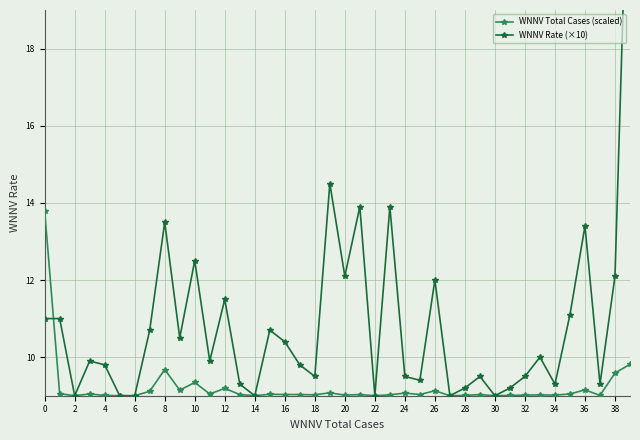

True or false: WNNV Total Cases (scaled) has more than 1 interior local peaks.

True